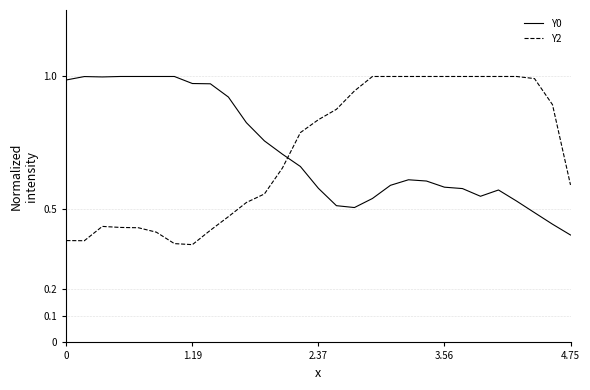

How many times do Y0 and Y2 cross each other?

1